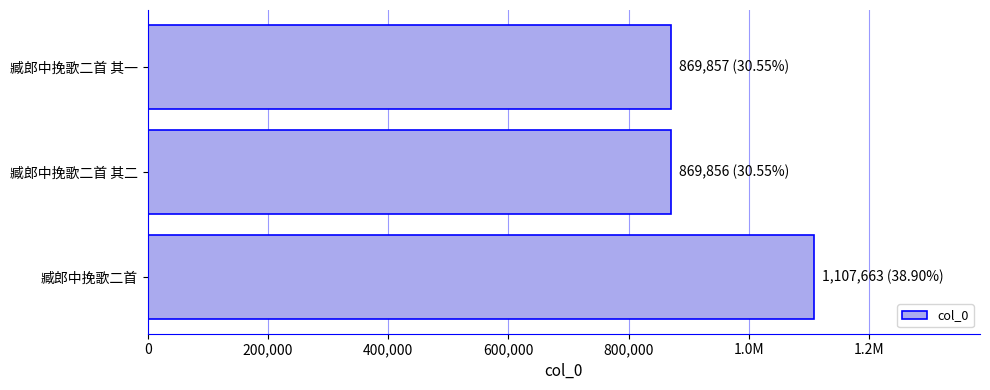

What is the sum of all values?

2847376